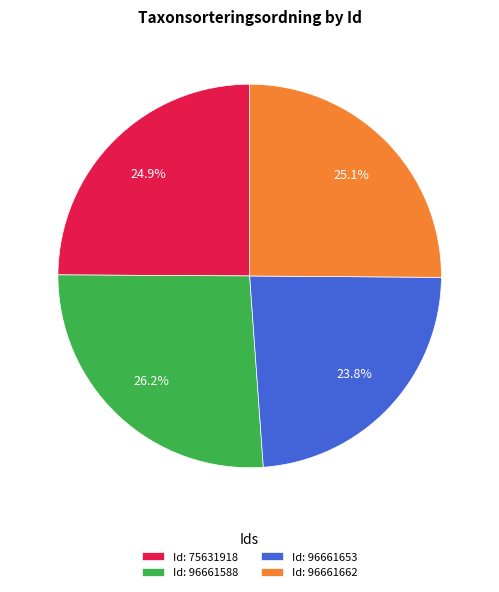

What is the largest slice in the pie chart?

Id: 96661588